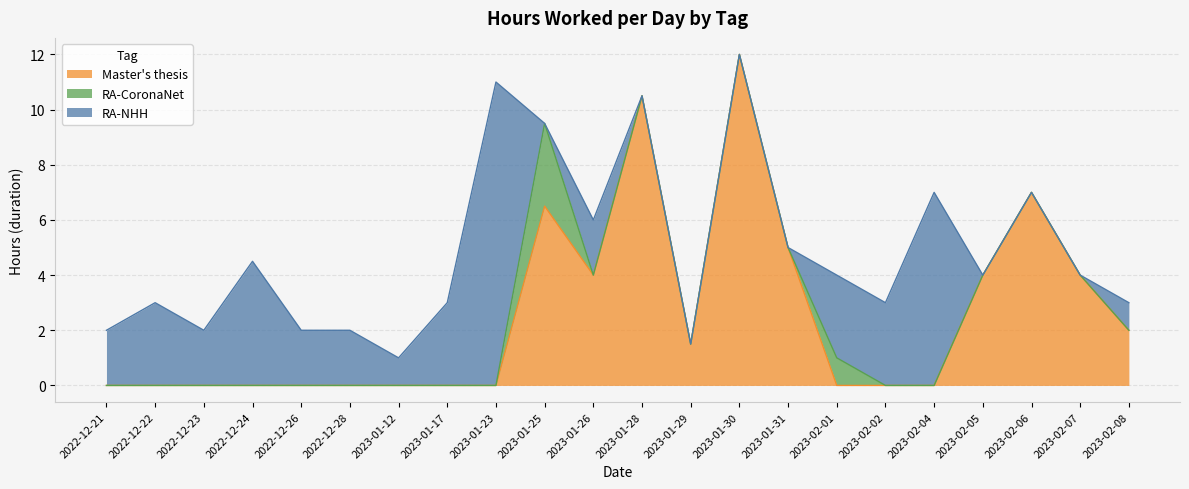

True or false: end and duration cross at least once.

False